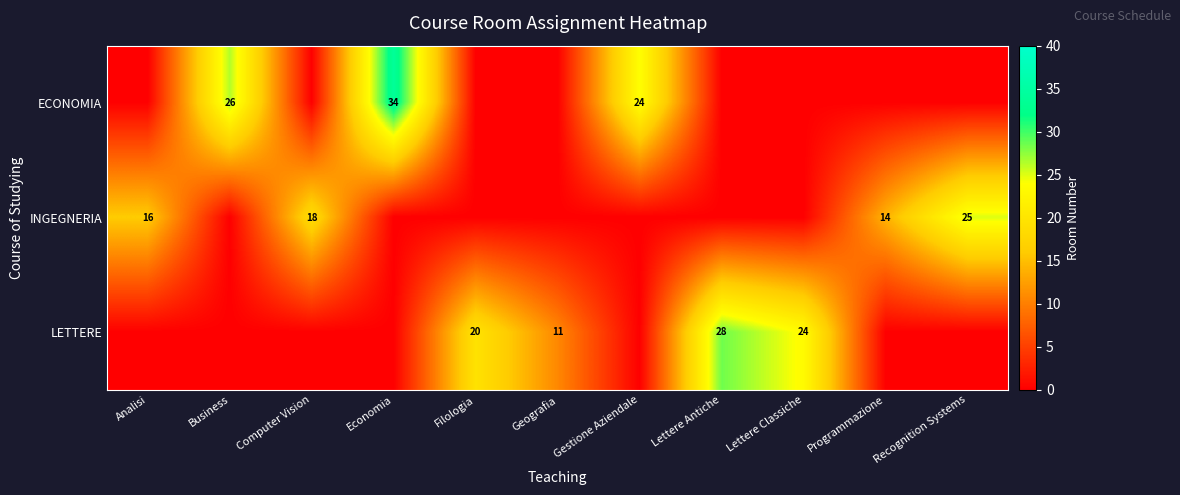

True or false: ECONOMIA has a value of 26 at Business.

True